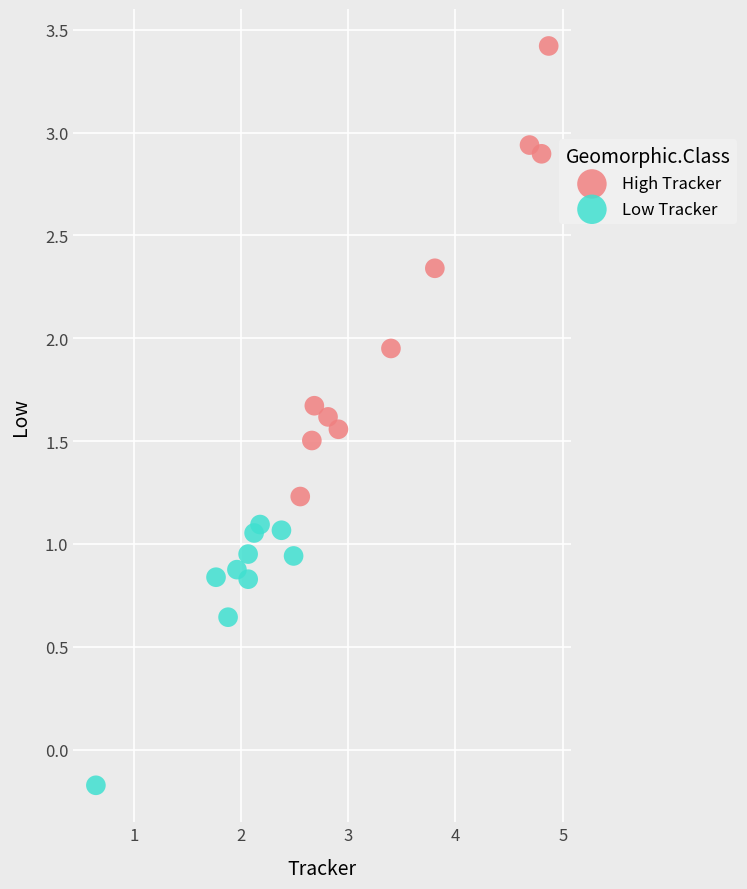

Which series contains the lowest Y value?

Low Tracker